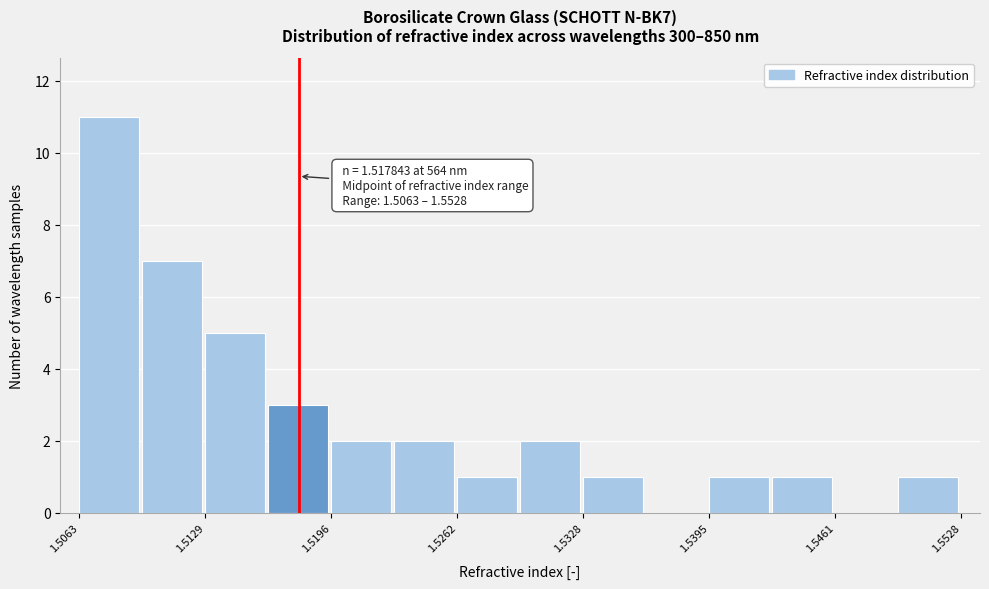

Around what value on the x-axis is the tallest bar? Give the approximate position of its centre, as read against the axis.

1.508